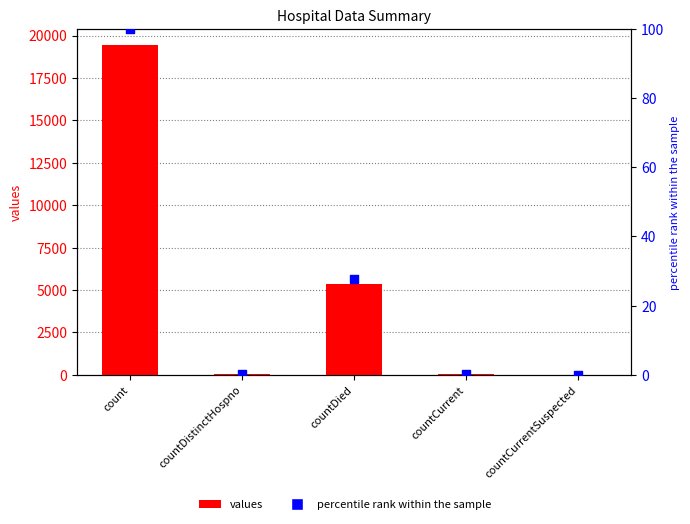

Which series has the widest spread of Y values?

values